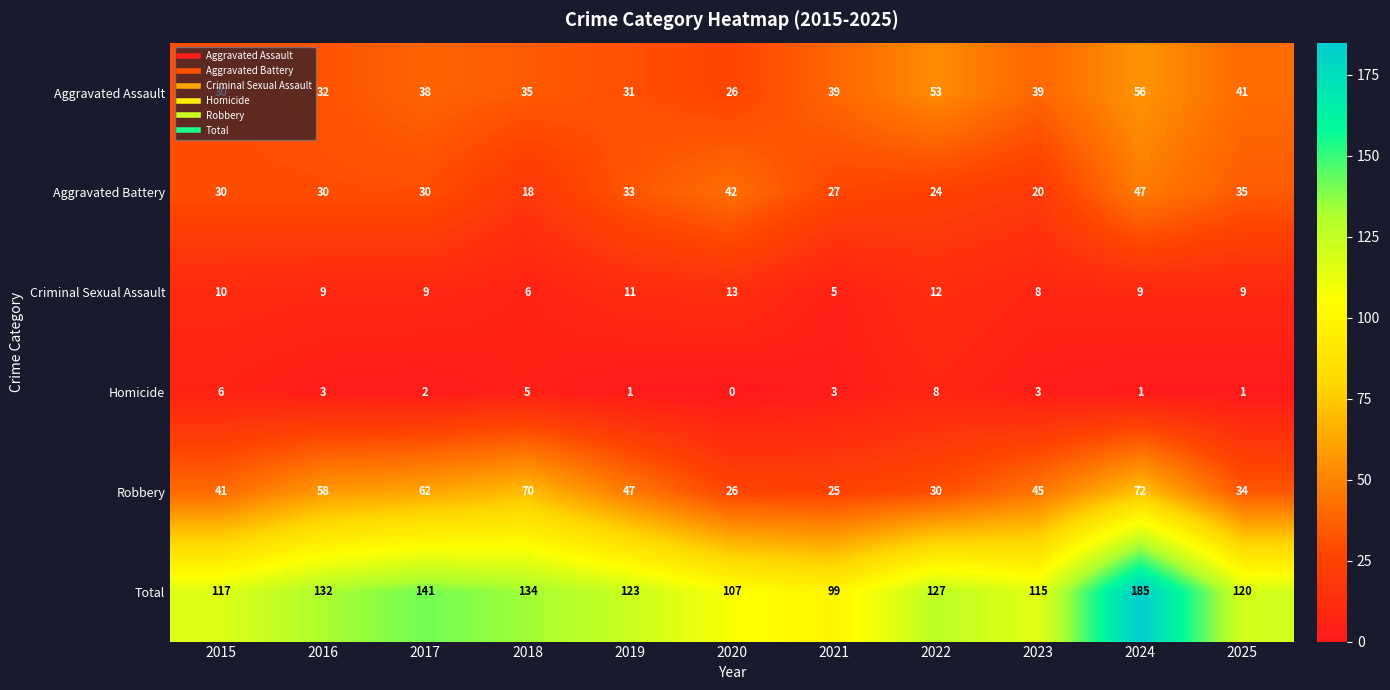

What is the maximum value shown in the chart?

185